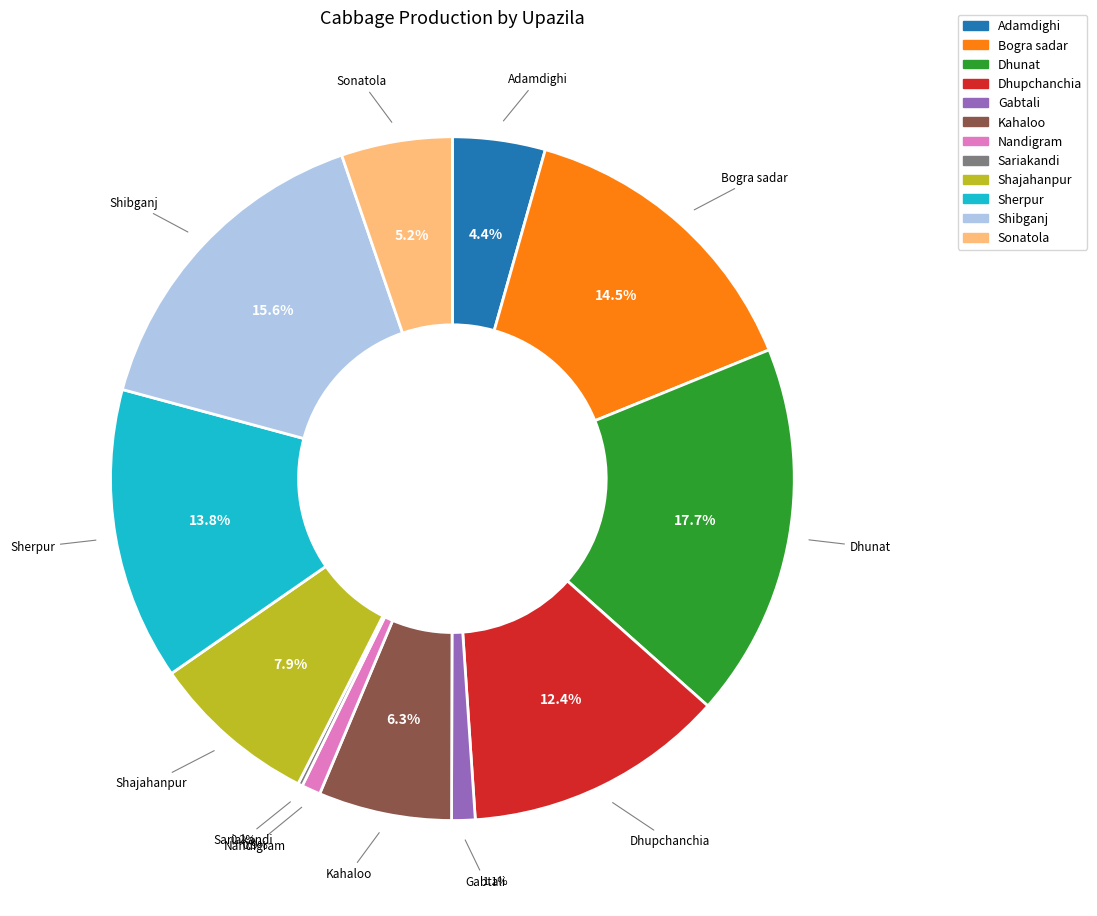

How many segments does this pie chart have?

12